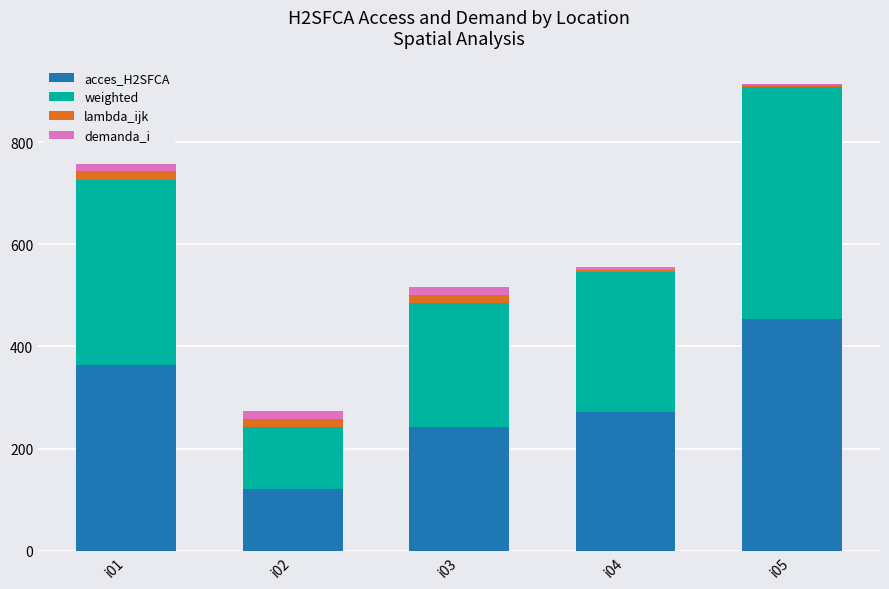

What is the total value across all series at i05?

914.6